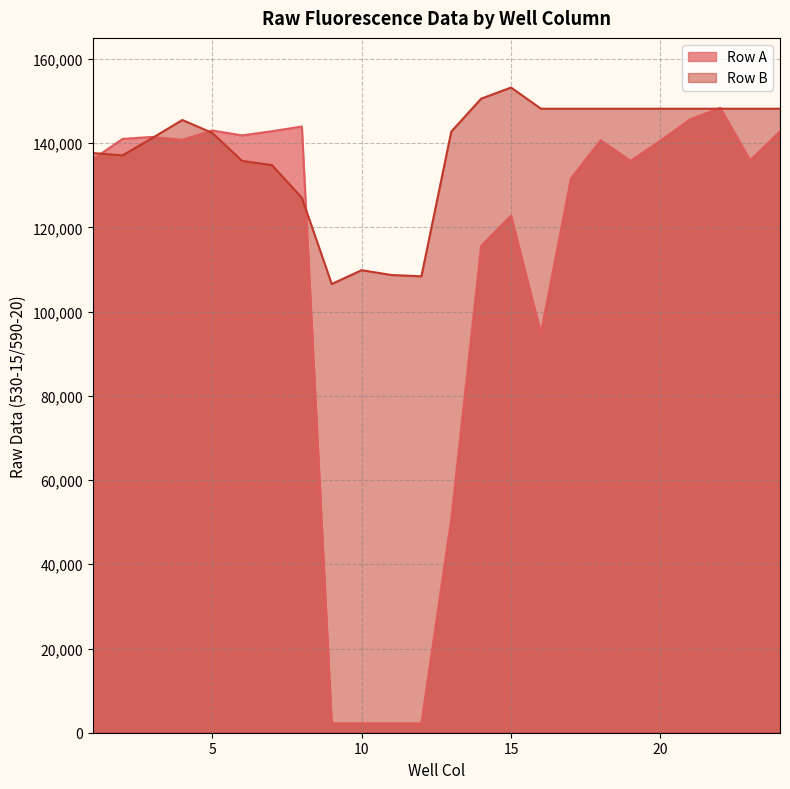

Reading left to right, transcribe all the data shown in this chart.

Row A: 1=136147	2=141008	3=141489	4=140810	5=143006	6=141847	7=142836	8=143959	9=2258	10=2246	11=2247	12=2237	13=50789	14=115610	15=122808	16=94916	17=131557	18=140689	19=135799	20=140613	21=145705	22=148380	23=135972	24=142763
Row B: 1=137656	2=137106	3=141243	4=145506	5=142439	6=135798	7=134793	8=127032	9=106564	10=109834	11=108692	12=108383	13=142742	14=150569	15=153214	16=148184	17=148184	18=148184	19=148184	20=148184	21=148184	22=148184	23=148184	24=148184